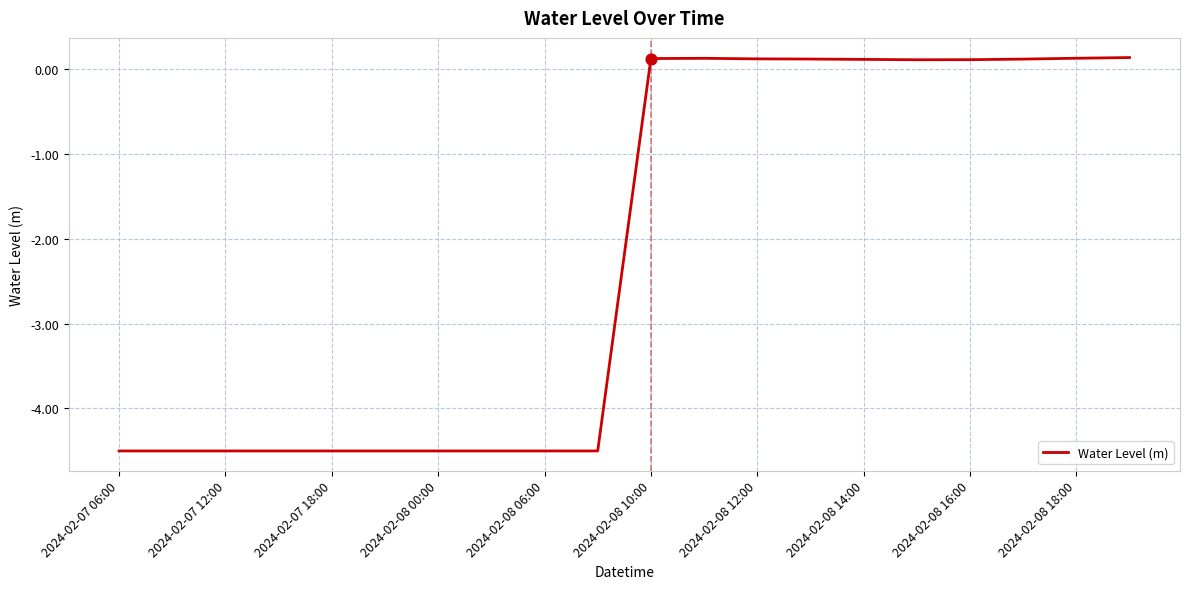

What is the difference between the maximum and minimum values?

4.6